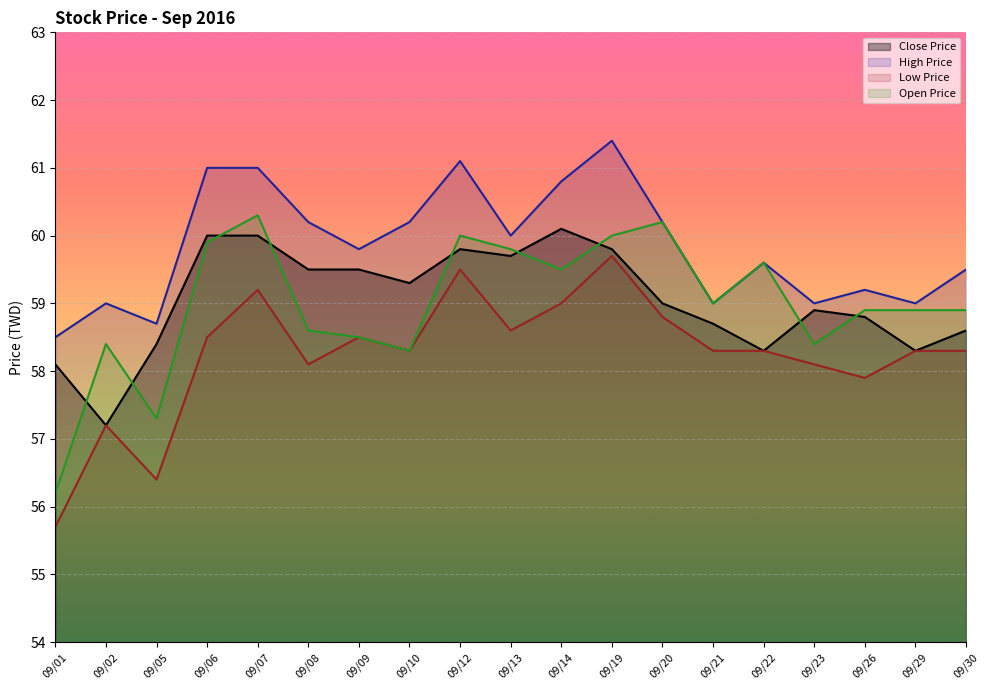

Between 09/07 and 09/19, which series saw the biggest shift?

Low Price